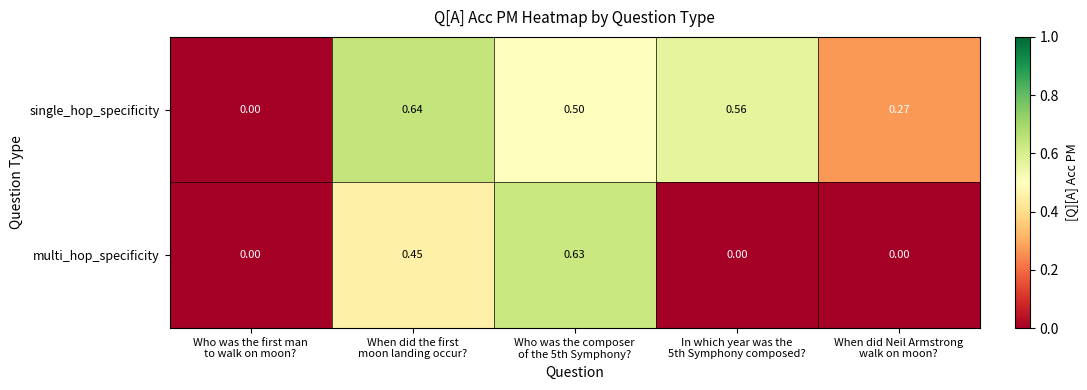

Which series has the widest spread of values?

single_hop_specificity